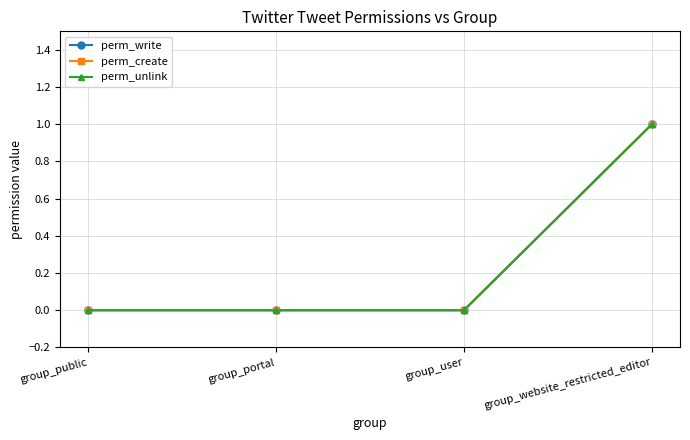

Which series has the largest total across all categories?

perm_write